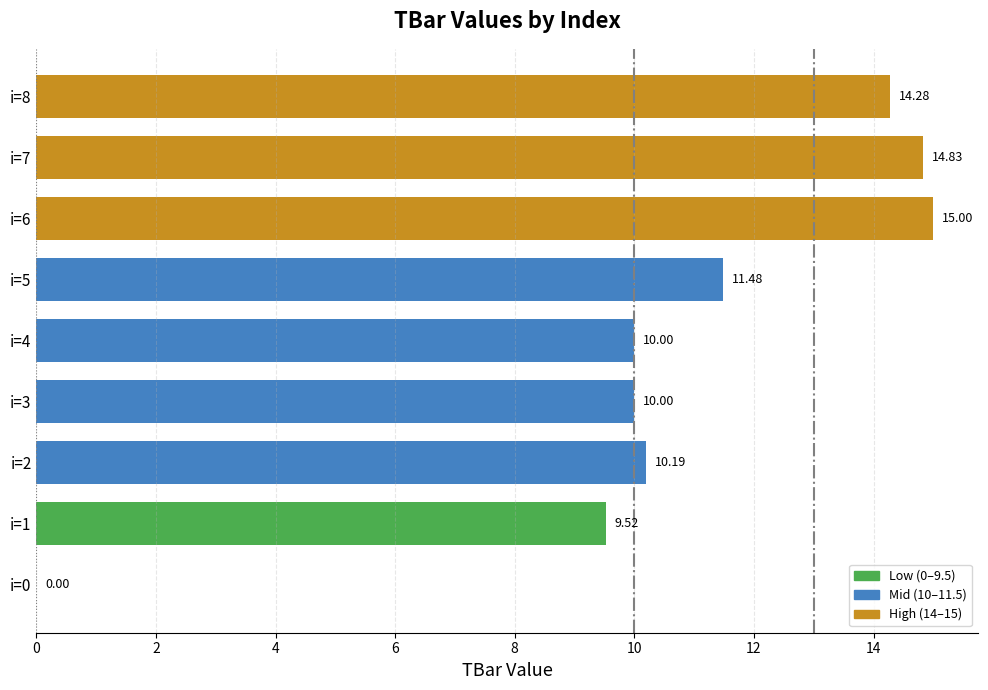

What is the sum of the values at i=1 and i=8?

23.8